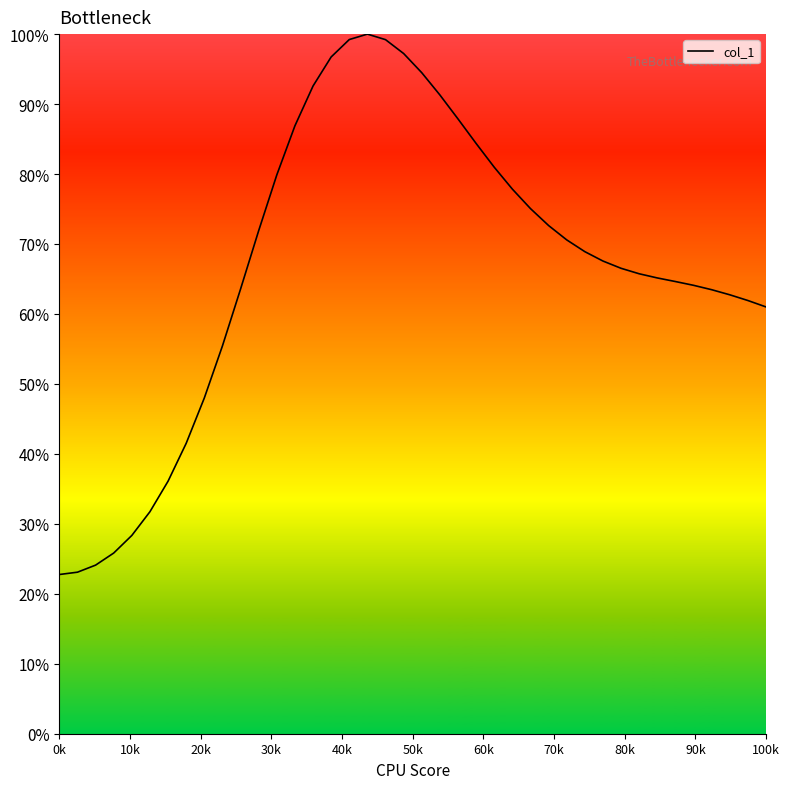

Is this an area chart (filled region under the line)?

Yes